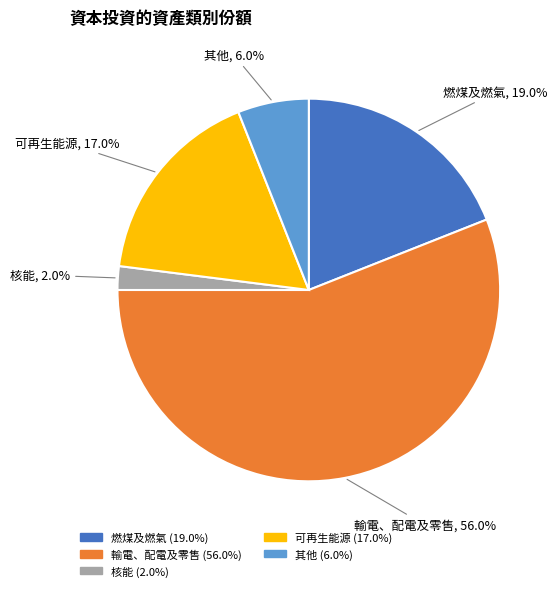

To the nearest percent, what is the difference between the 輸電、配電及零售 and 燃煤及燃氣 slice percentages?

37%